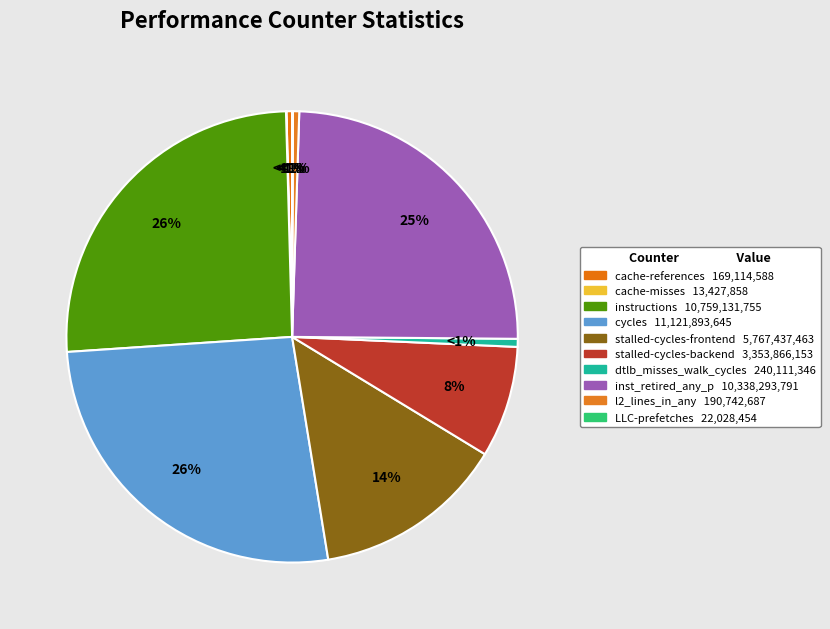

Is instructions the majority of the pie?

No